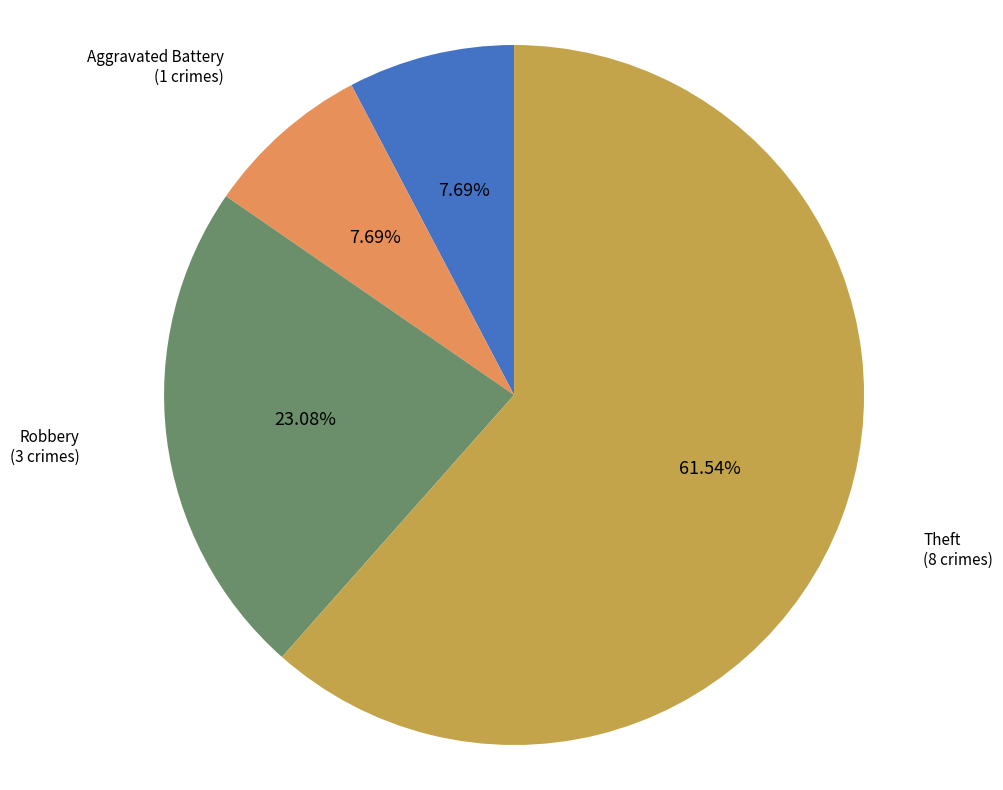

To the nearest percent, what is the average slice percentage?

25%